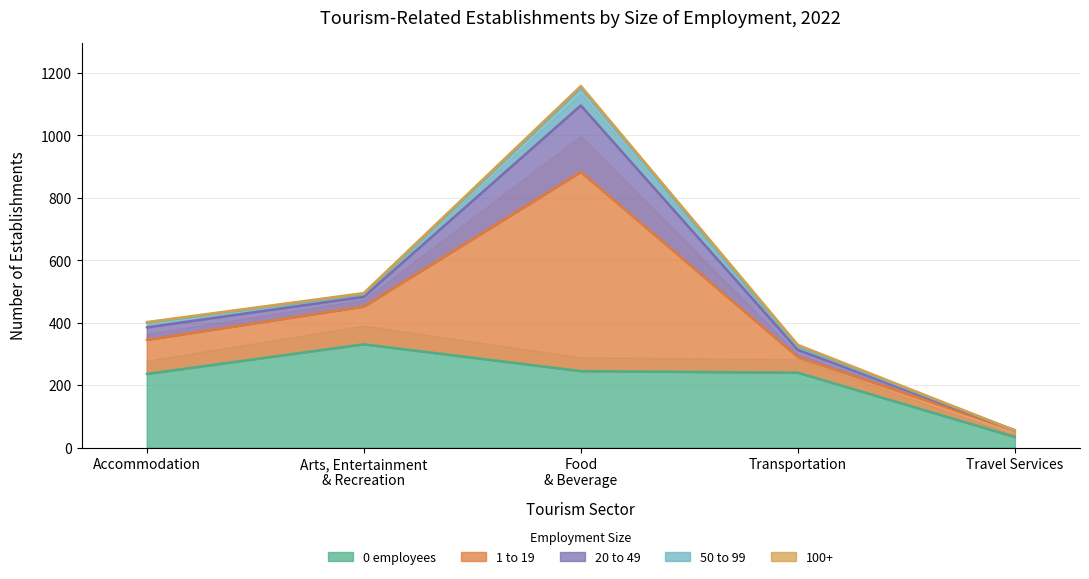

What is the minimum value for 0 employees?

34